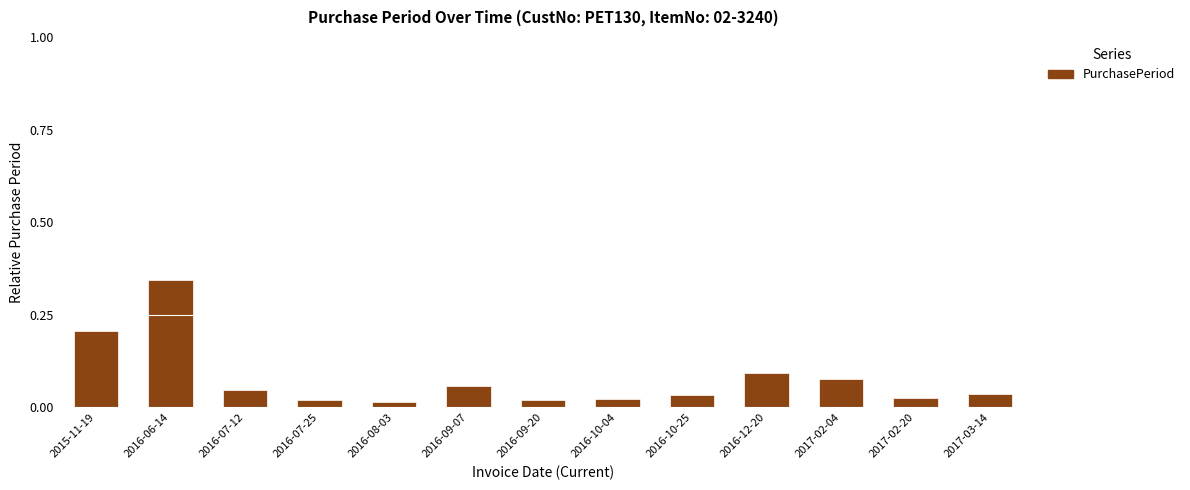

What is the sum of all values?

1.0